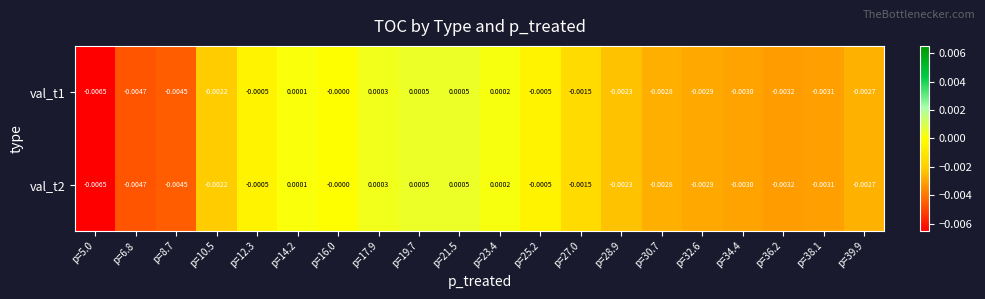

Is the value of val_t1 at p=12.3 greater than the value of val_t2 at p=10.5?

Yes